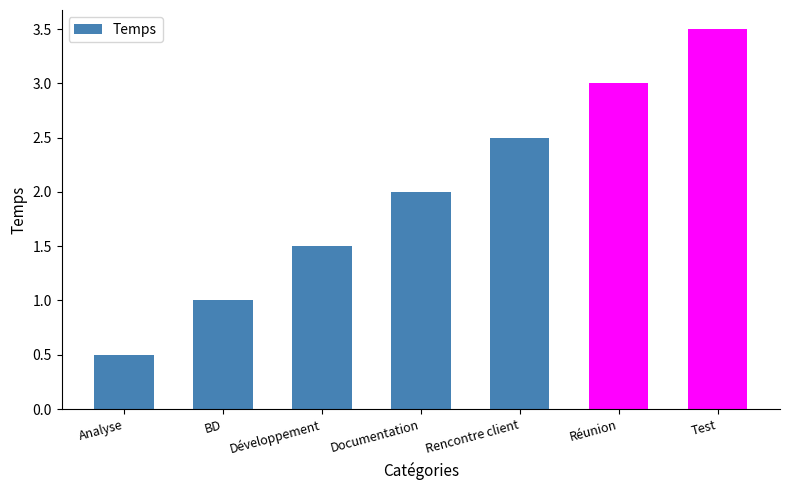

How many distinct data groups are displayed?

1